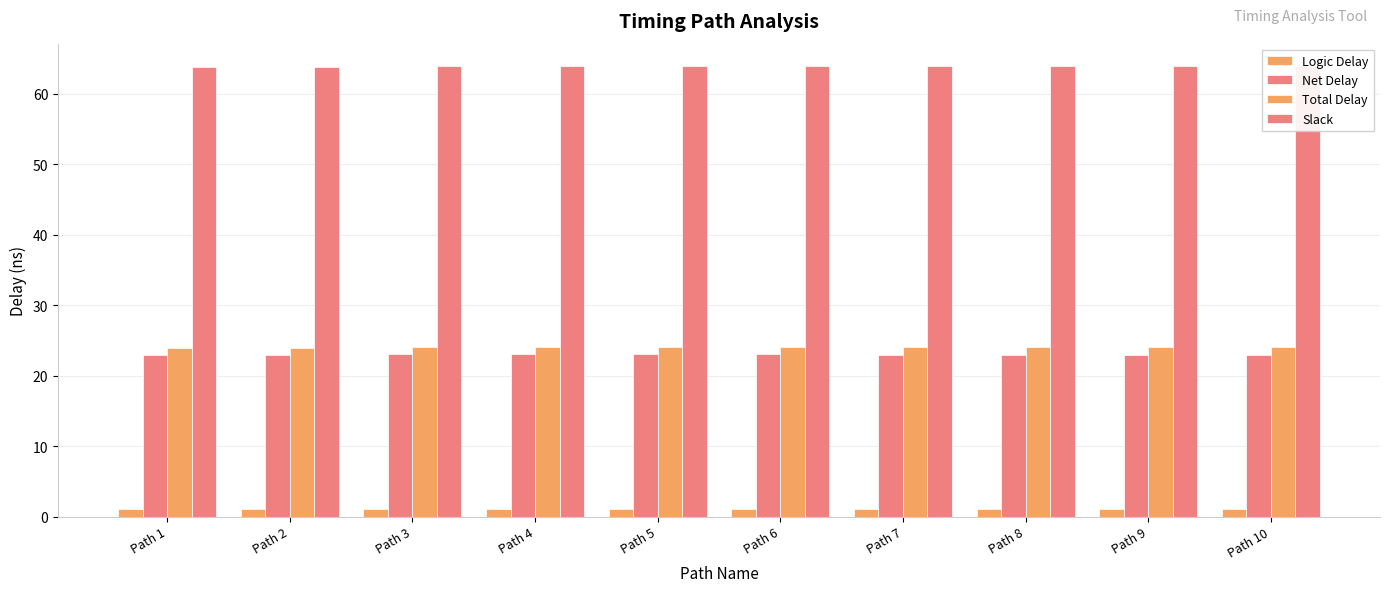

List the series in order of their peak value, highest first.

Slack, Total Delay, Net Delay, Logic Delay